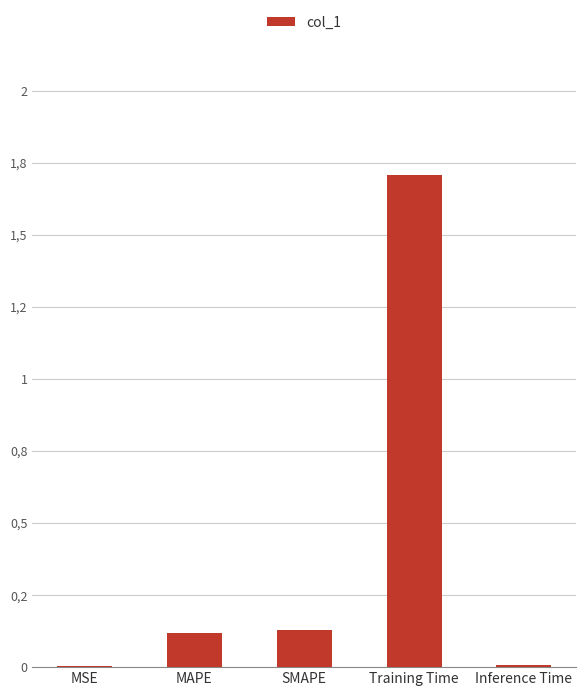

Reading left to right, extract all data points from this chart.

MSE=0.0	MAPE=0.1	SMAPE=0.1	Training Time=1.7	Inference Time=0.0